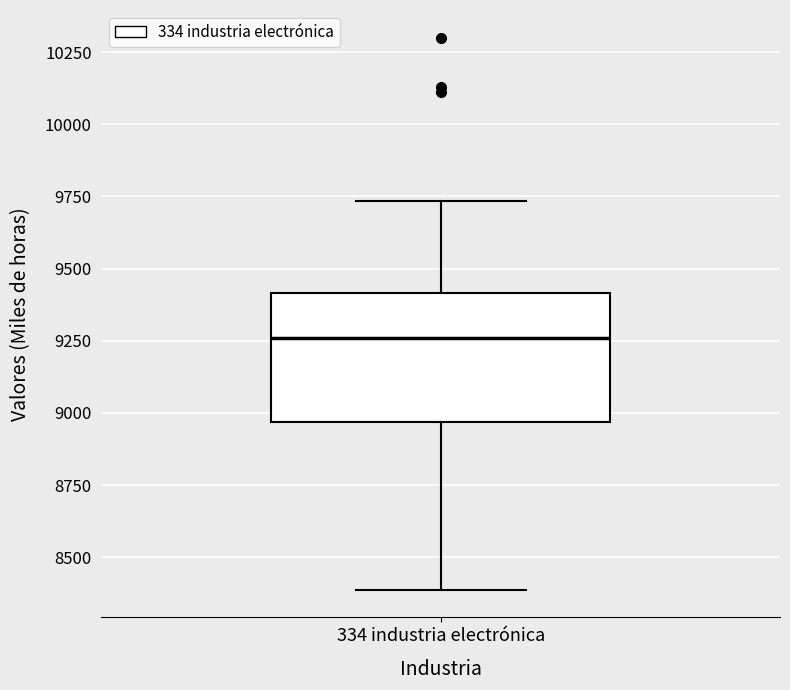

Transcribe this box plot: give where the median line is, the range the box spans, and where the two whiskers end, as read against the y-axis. The values are not printed on the chart, so give them approximately, as read against the axis.

median 9250, box 8950 to 9400, whiskers 8400 to 9750